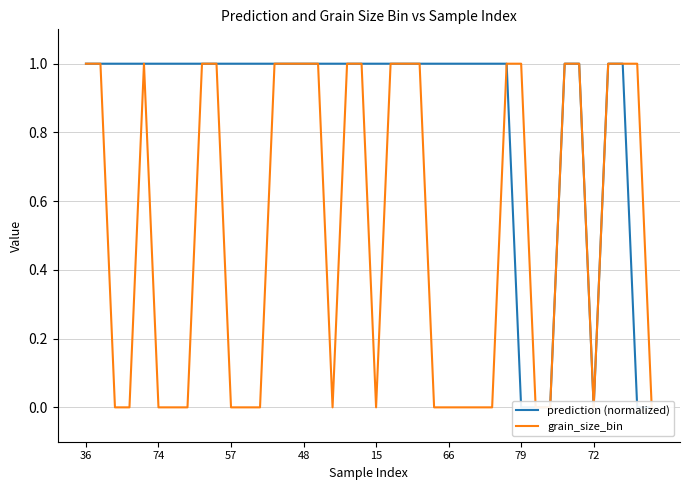

Read the prediction (normalized) value at 9.

1